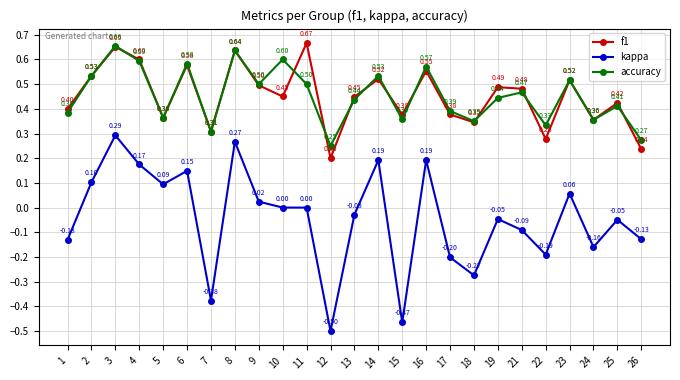

What is the difference between the highest and lowest values at 4?

0.4